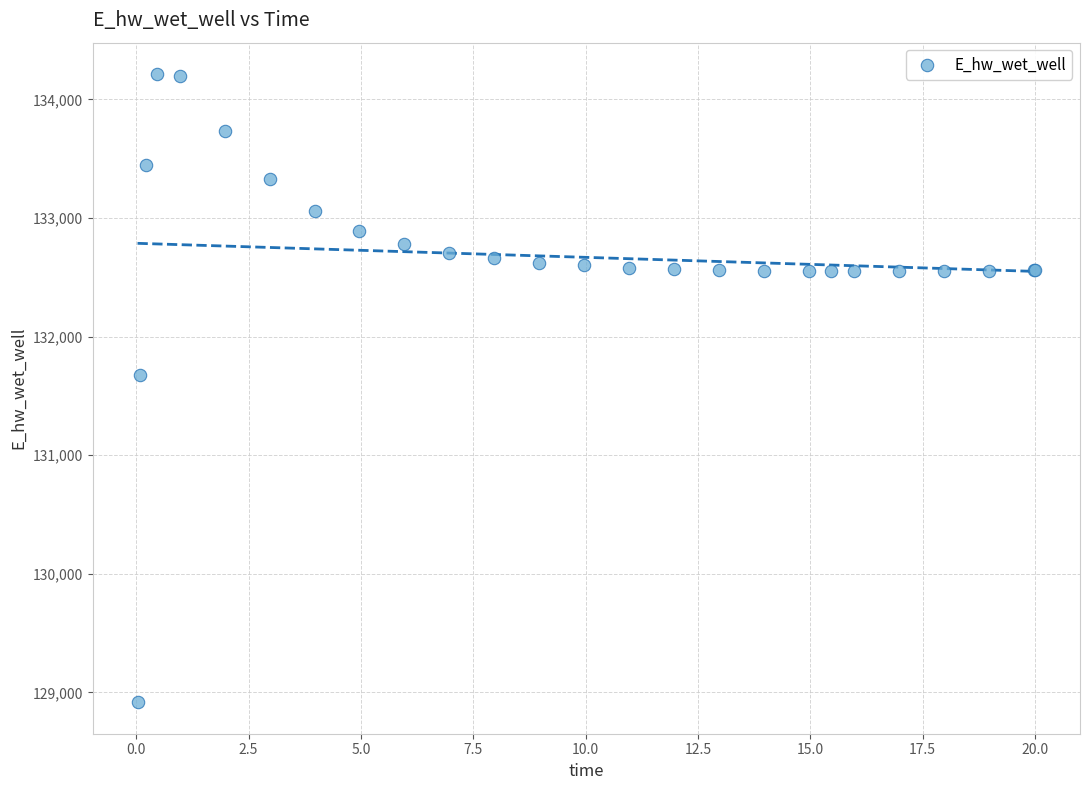

What Y value in the scatter plot is closest to 131564?

131679.0